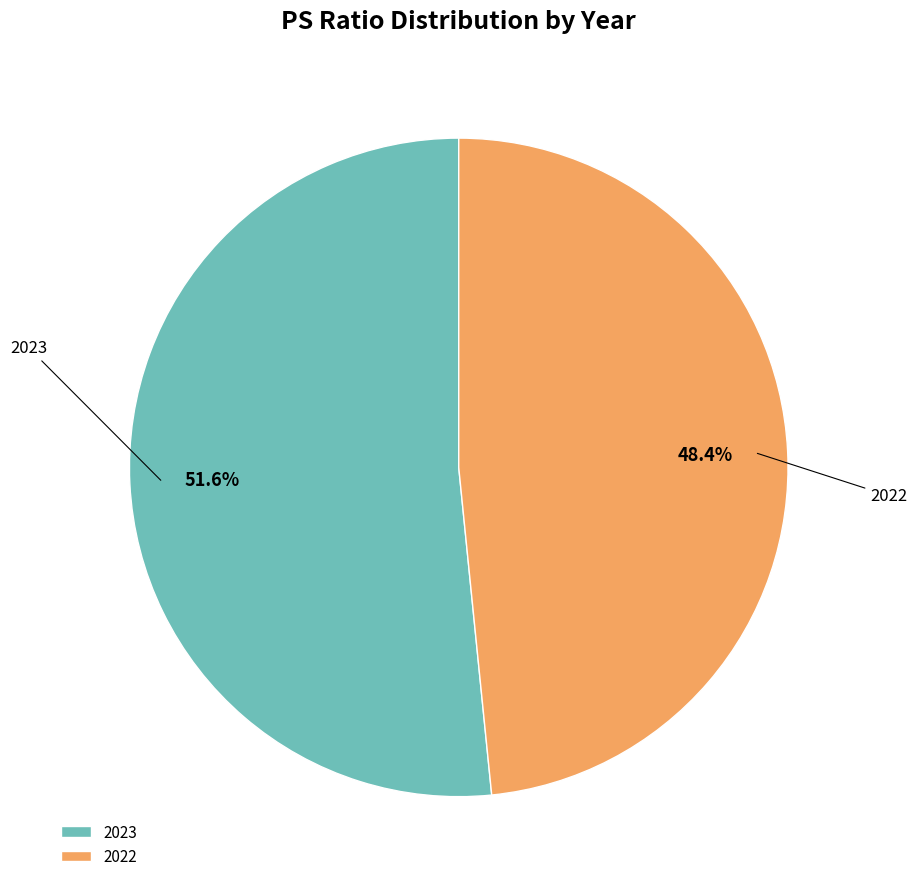

To the nearest percent, what is the difference between the largest and smallest slice percentages?

3%